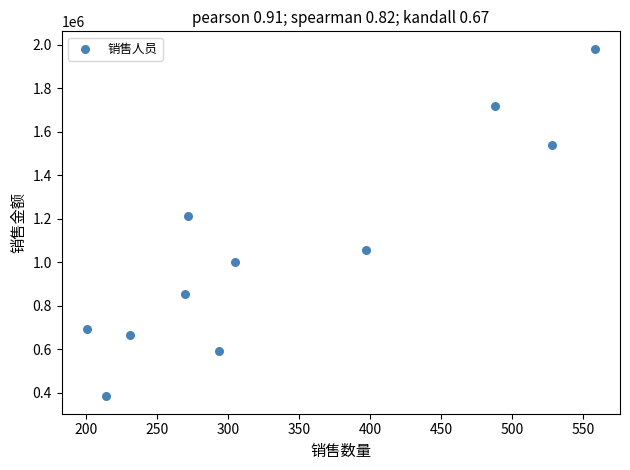

What is the range of X values (max minus min)?

357